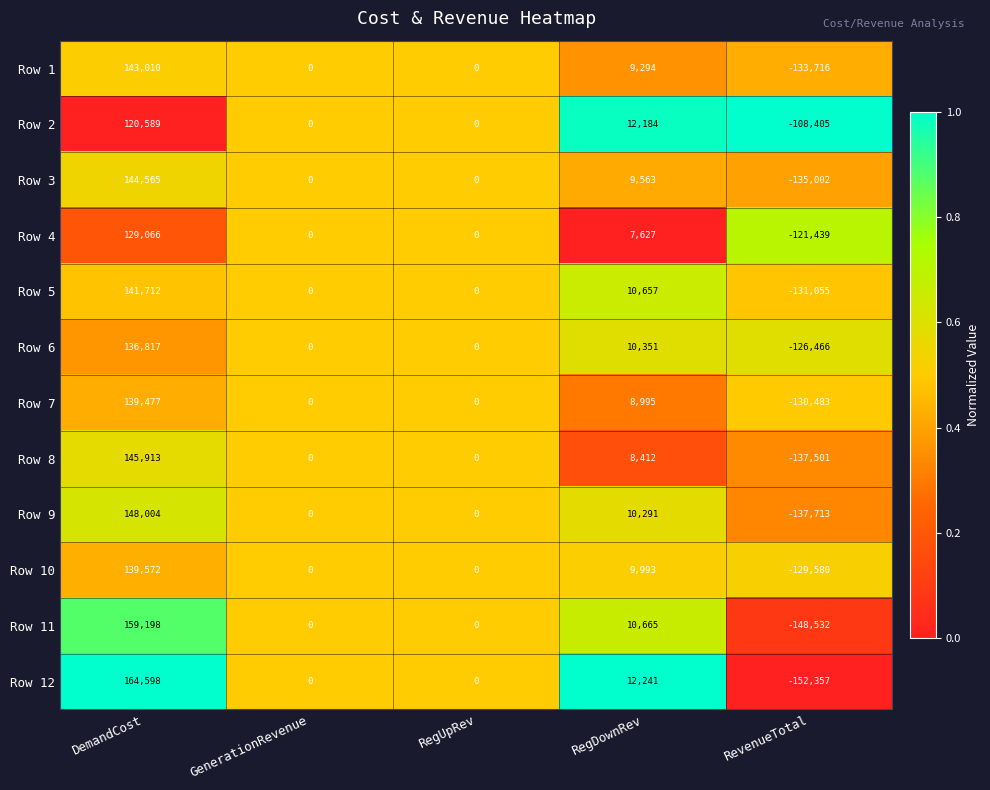

What is the difference between the highest and lowest values at RevenueTotal?

43952